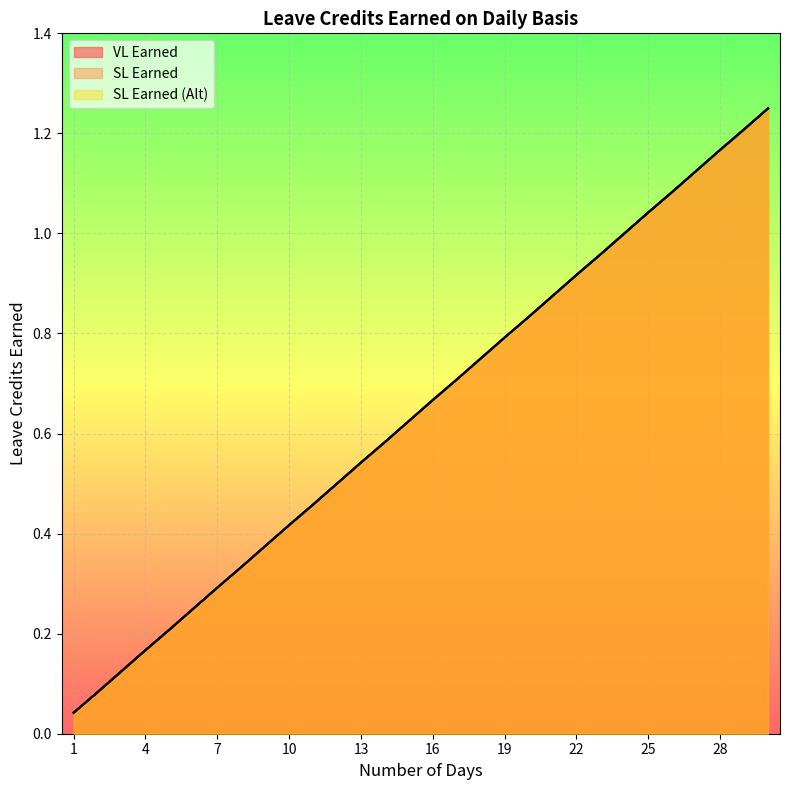

What is the difference between the maximum and minimum values in the SL Earned series?

1.2